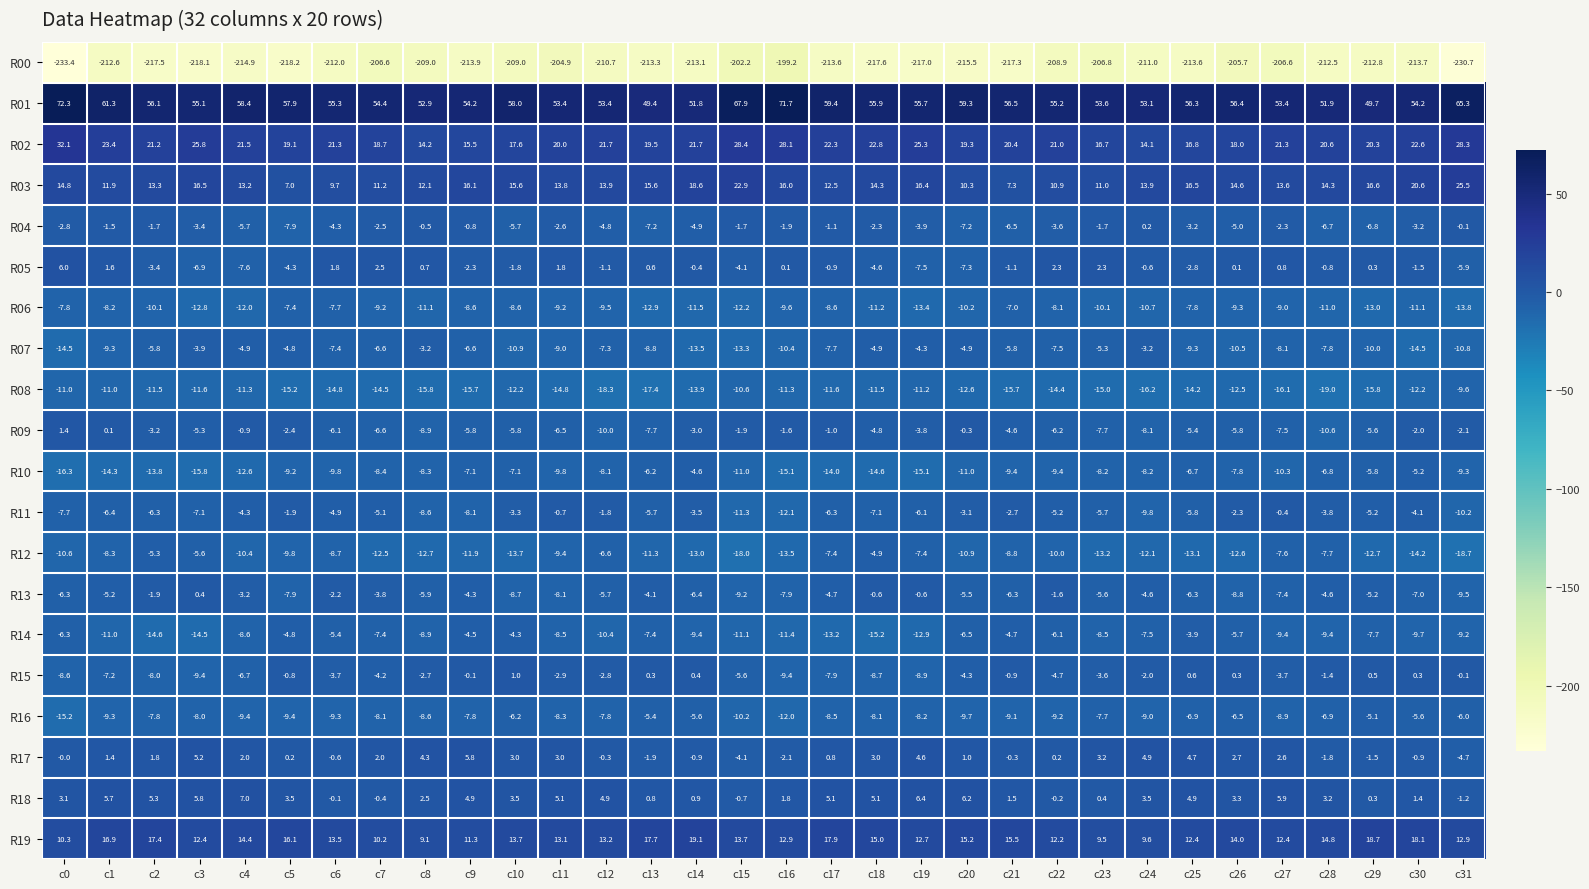

At which label does R01 reach its peak?

c0